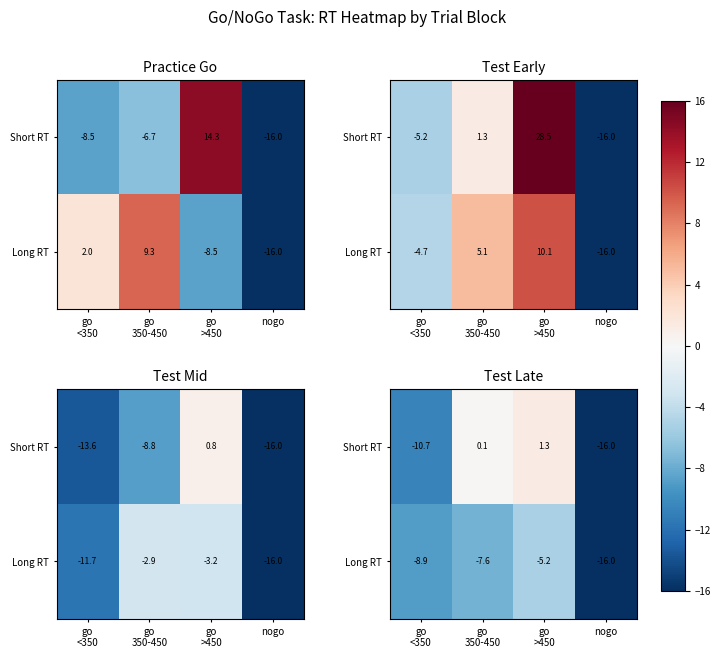

At which label does Long RT first exceed -7?

go >450